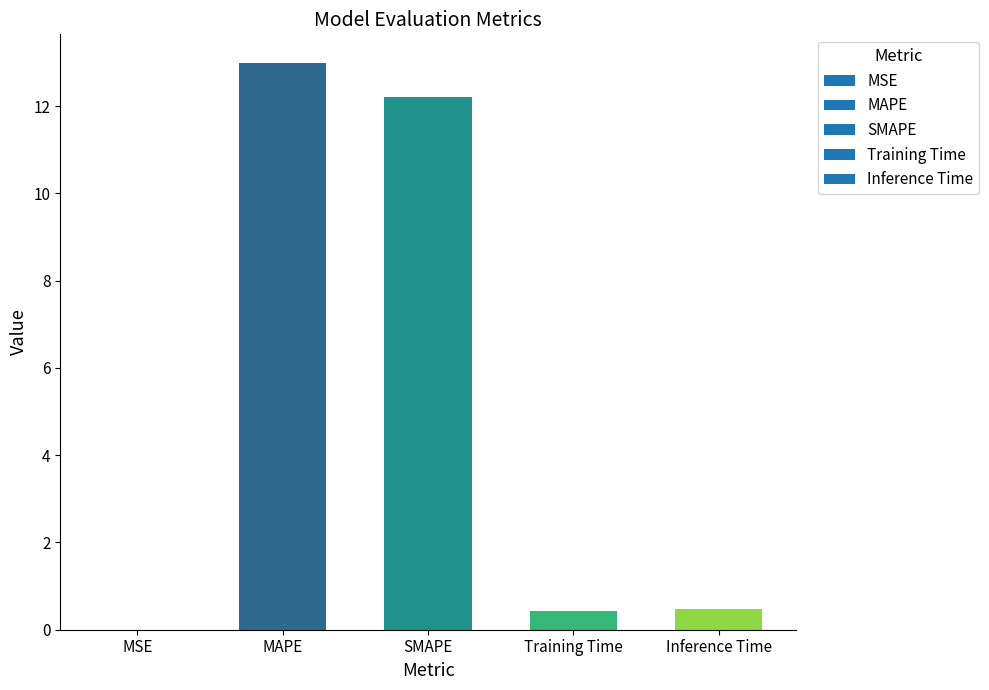

What is the maximum value shown in the chart?

13.0